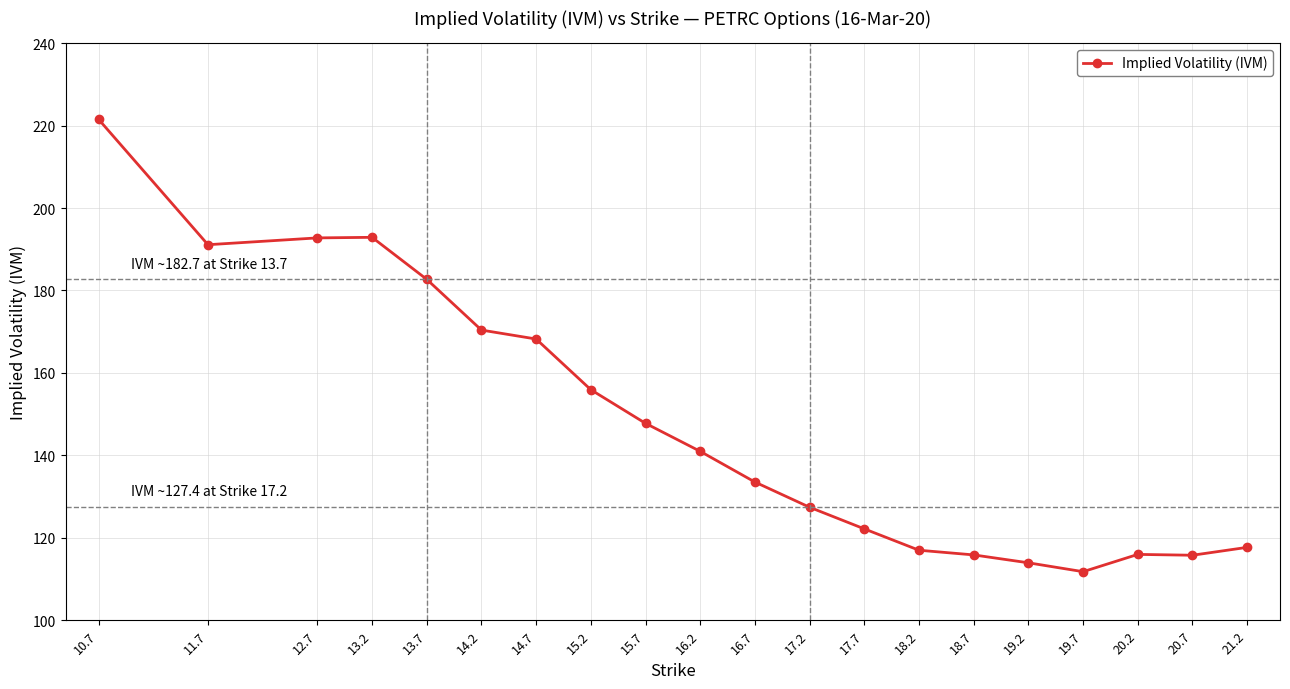

What is the value of the 8th point from the left?

155.9